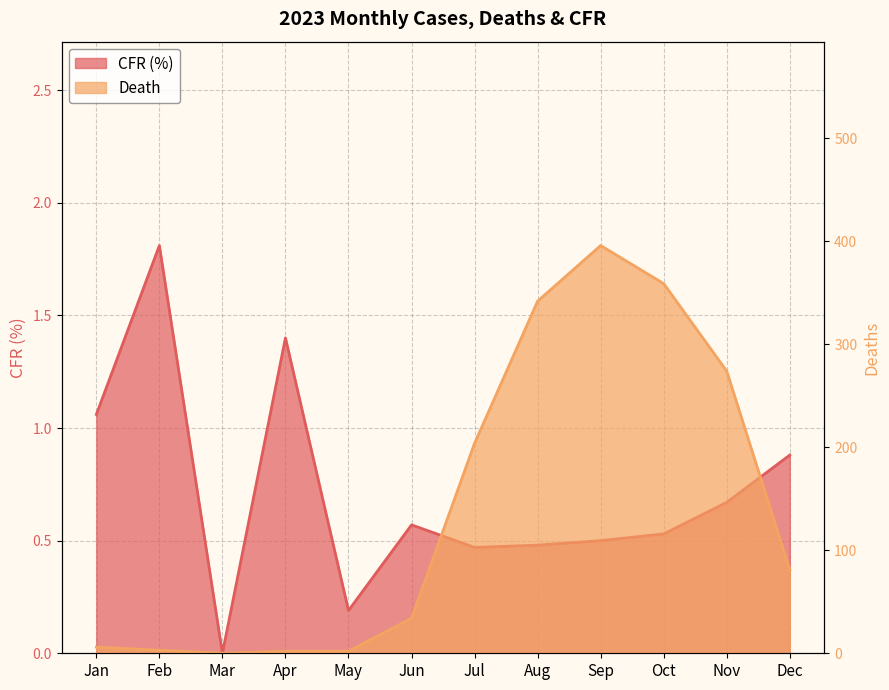

Reading right to left, transcribe all the data shown in this chart.

CFR (%): Dec=0.9	Nov=0.7	Oct=0.5	Sep=0.5	Aug=0.5	Jul=0.5	Jun=0.6	May=0.2	Apr=1.4	Mar=0.0	Feb=1.8	Jan=1.1
Death: Dec=81.0	Nov=274.0	Oct=359.0	Sep=396.0	Aug=342.0	Jul=204.0	Jun=34.0	May=2.0	Apr=2.0	Mar=0.0	Feb=3.0	Jan=6.0